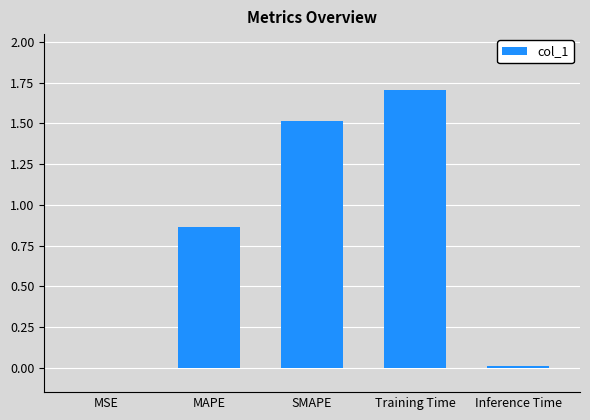

The chart shows a value of 1.5 at SMAPE. True or false?

True